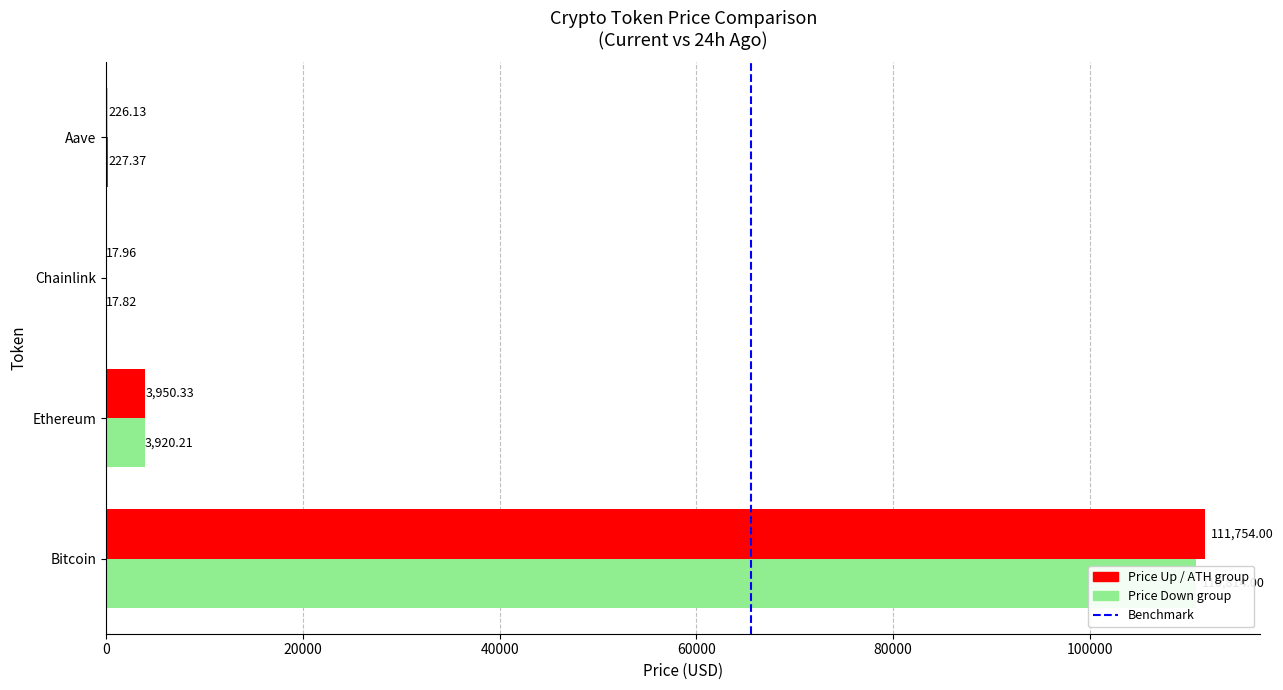

What position from the right is Chainlink?

2